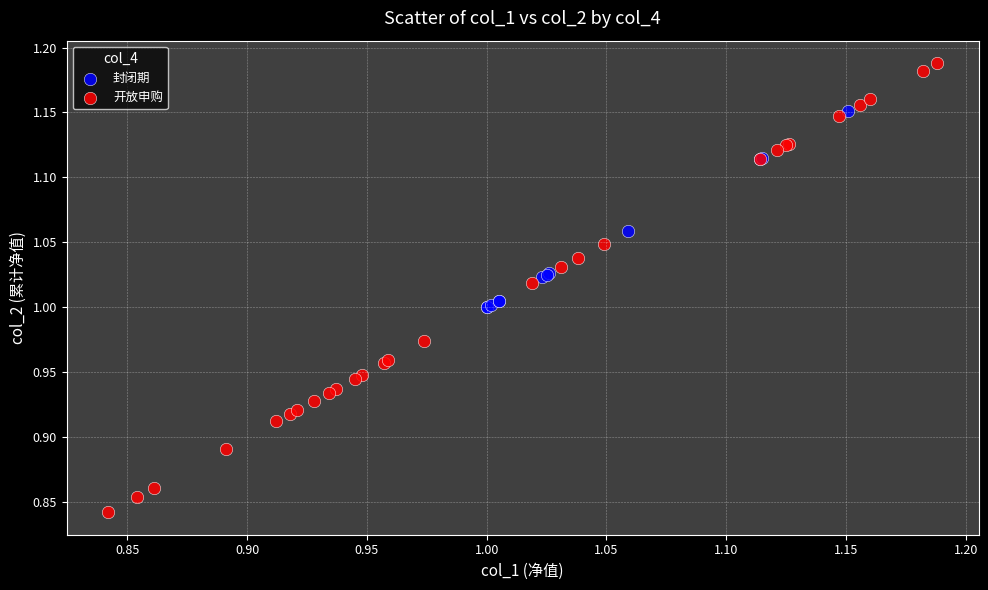

Which series reaches the maximum Y coordinate?

开放申购